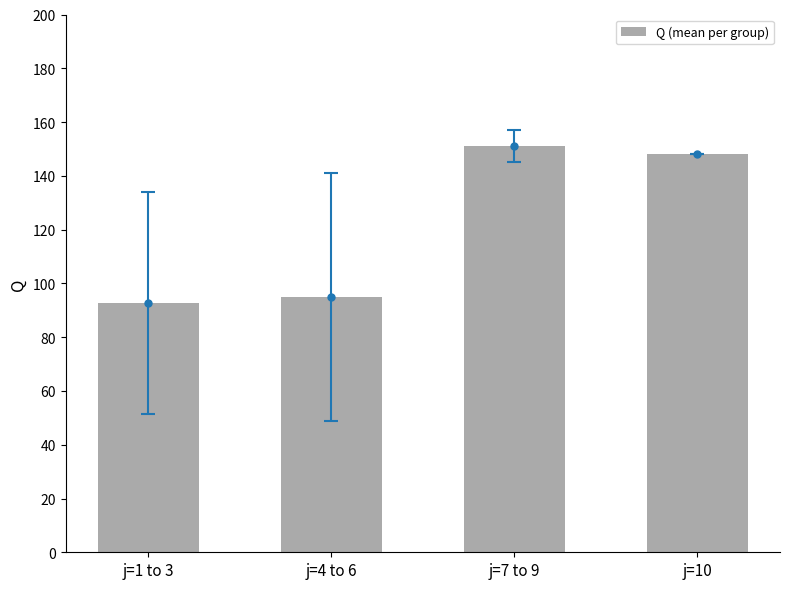

Is it true that the value at j=10 is 148.0?

True